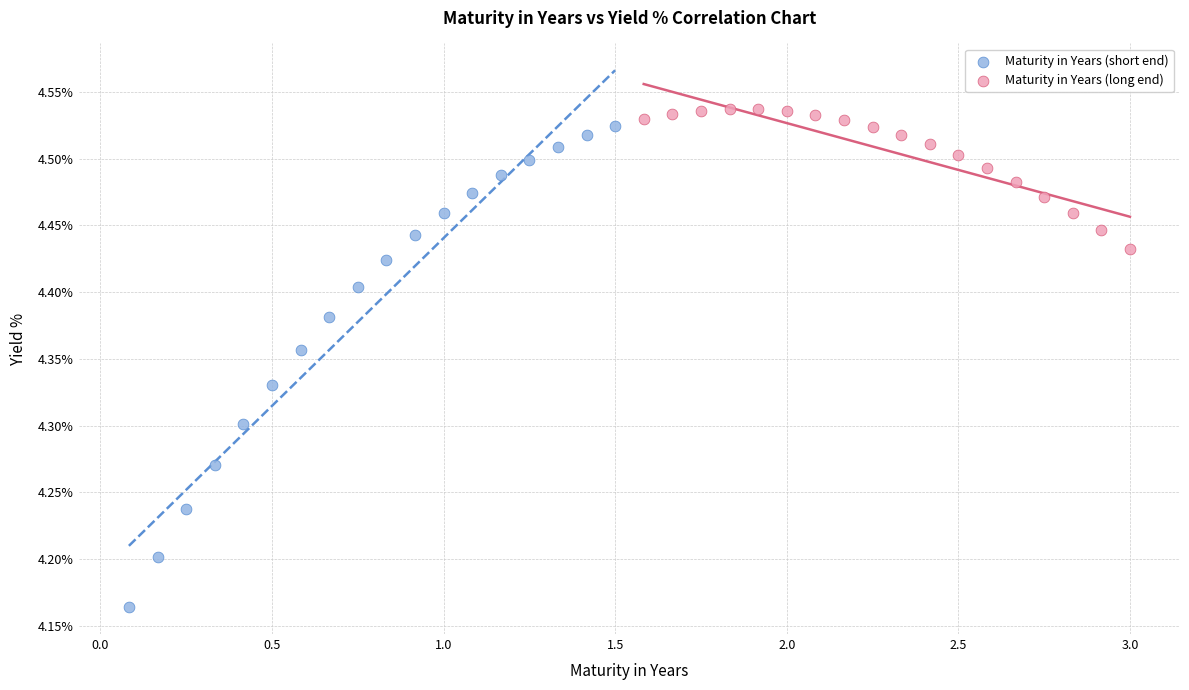

What are all the series names shown in the legend?

Maturity in Years (short end), Maturity in Years (long end)